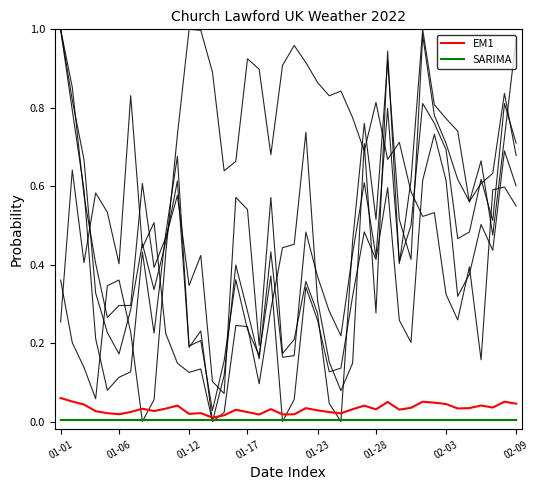

Does the chart display data point markers on the line(s)?

No